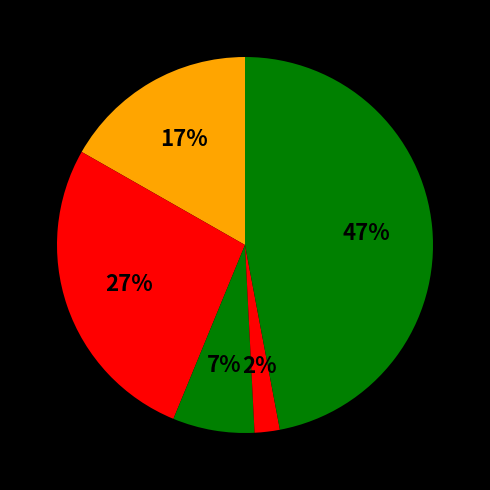

To the nearest percent, what is the difference between the largest and smallest slice percentages?

45%